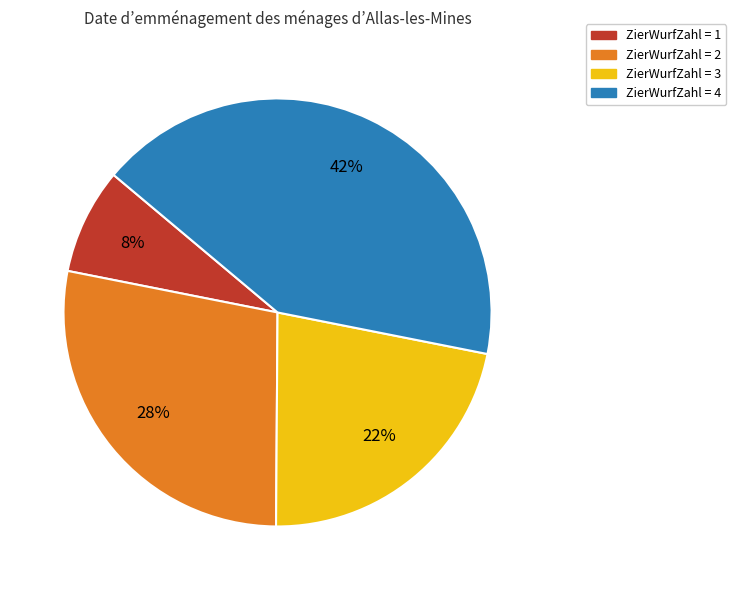

How many slices are in this pie chart?

4